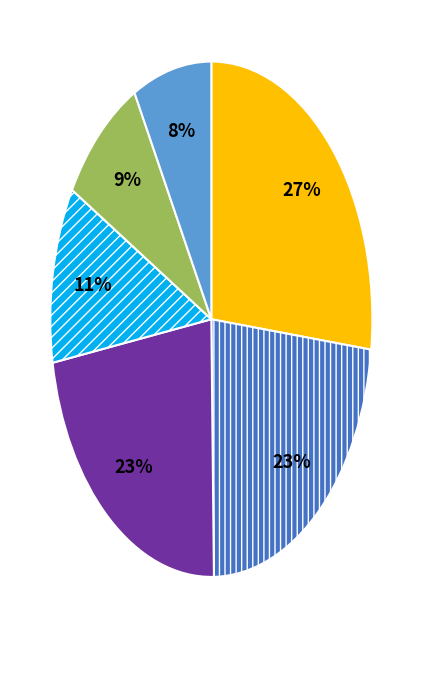

Is there a majority slice in this chart?

No